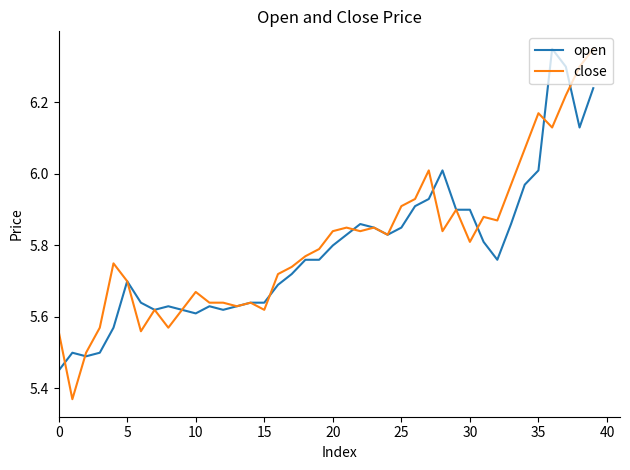

Which series has the largest range (max minus min)?

close